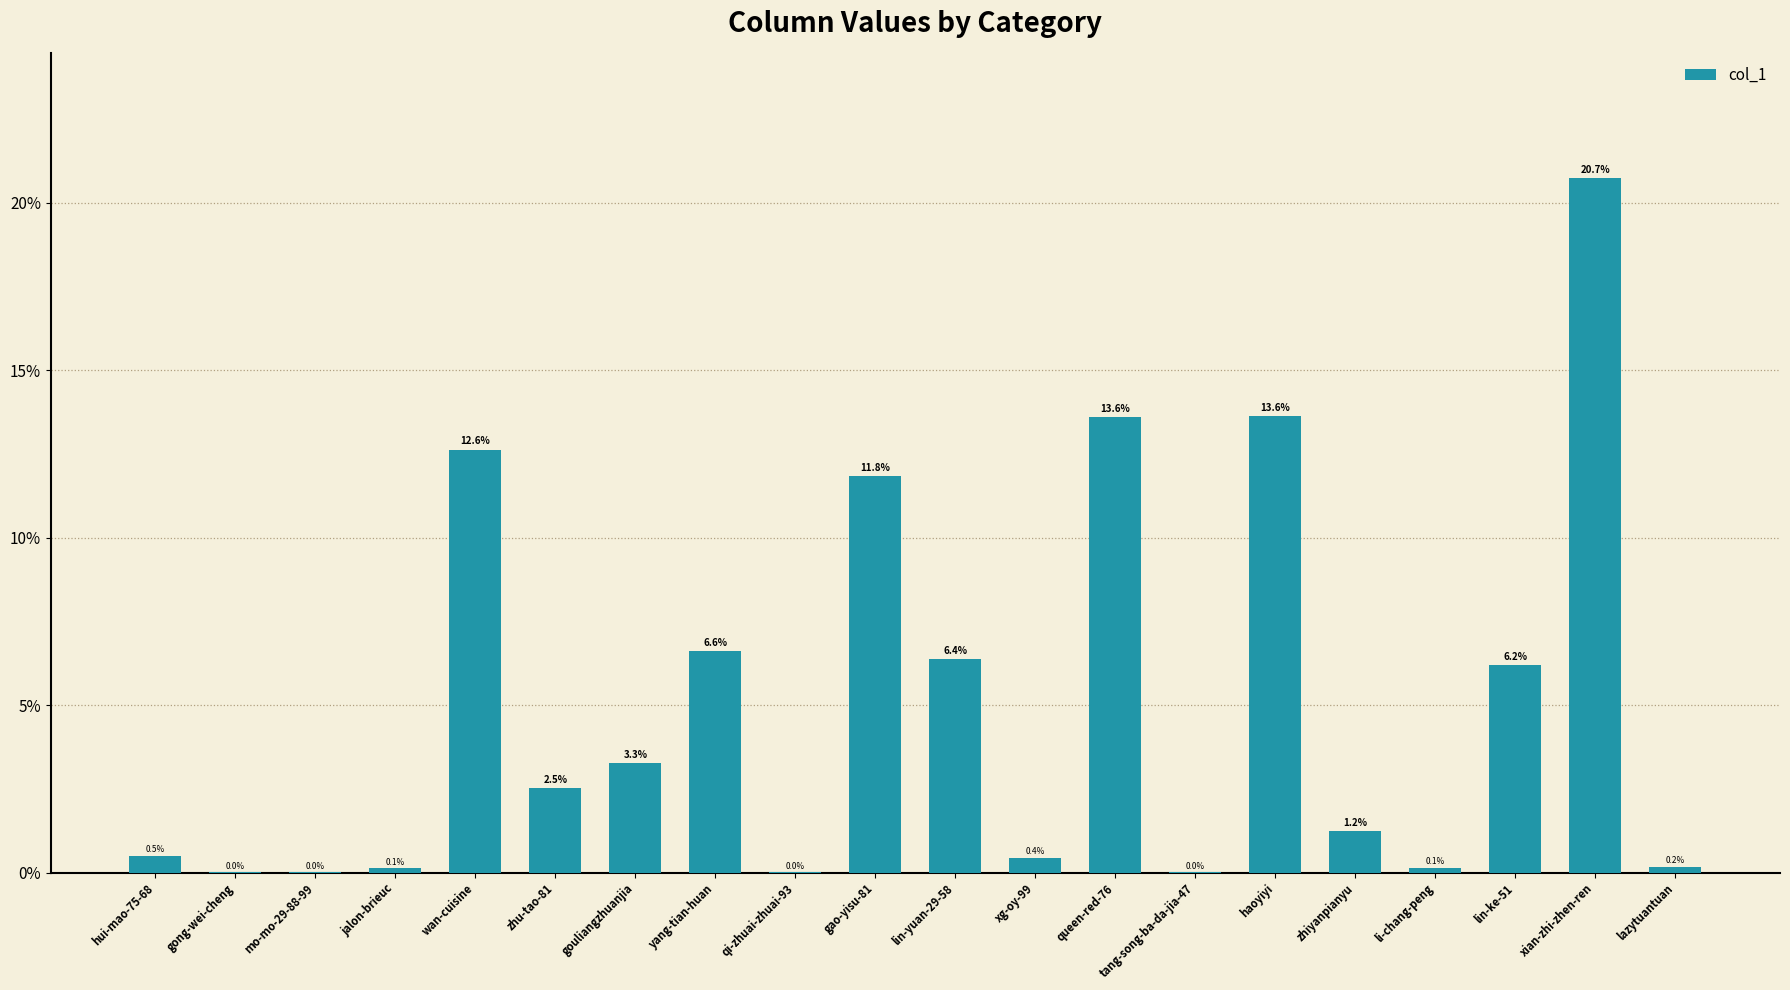

Read the value at queen-red-76.

13.6